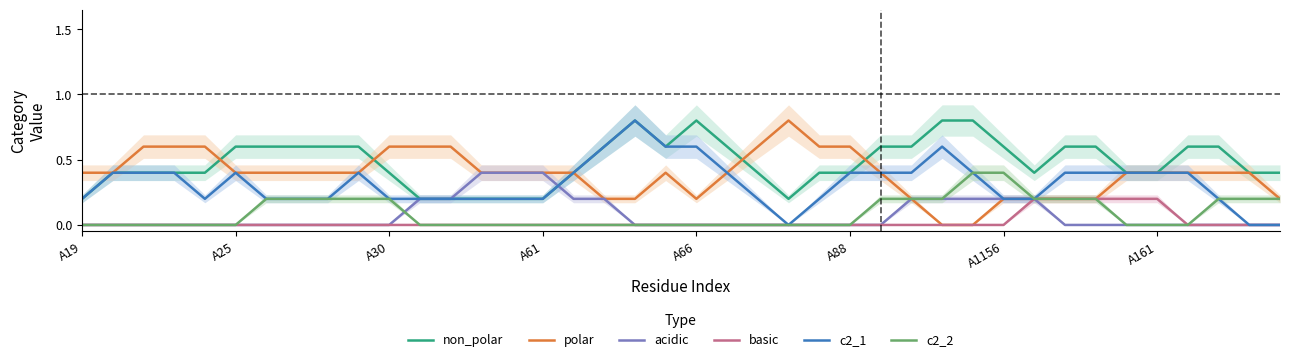

Which series has the largest range (max minus min)?

polar